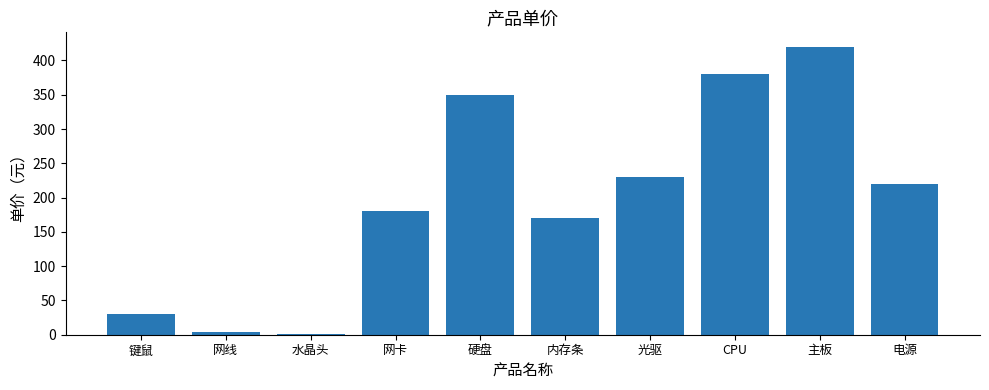

Is it true that the value at 硬盘 is 350.0?

True